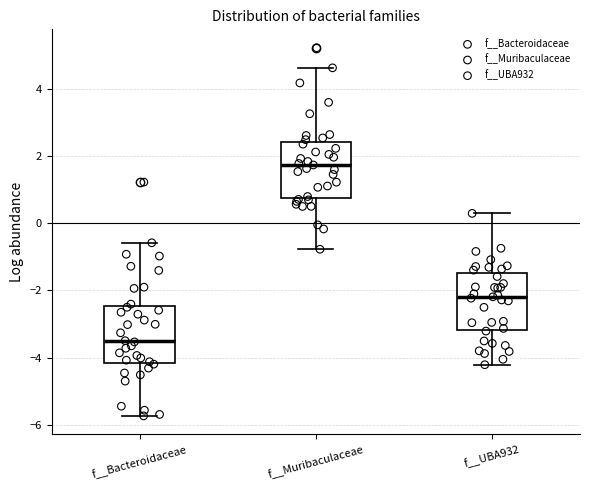

Reading left to right, transcribe this box plot: for each box, give where its median line is, the range the box spans, and where its two whiskers end, as read against the y-axis. The values are not printed on the chart, so give them approximately, as read against the axis.

f__Bacteroidaceae: median -3.4, box -4.2 to -2.4, whiskers -5.8 to -0.6
f__Muribaculaceae: median 1.8, box 0.8 to 2.4, whiskers -0.8 to 4.6
f__UBA932: median -2.2, box -3.2 to -1.4, whiskers -4.2 to 0.2